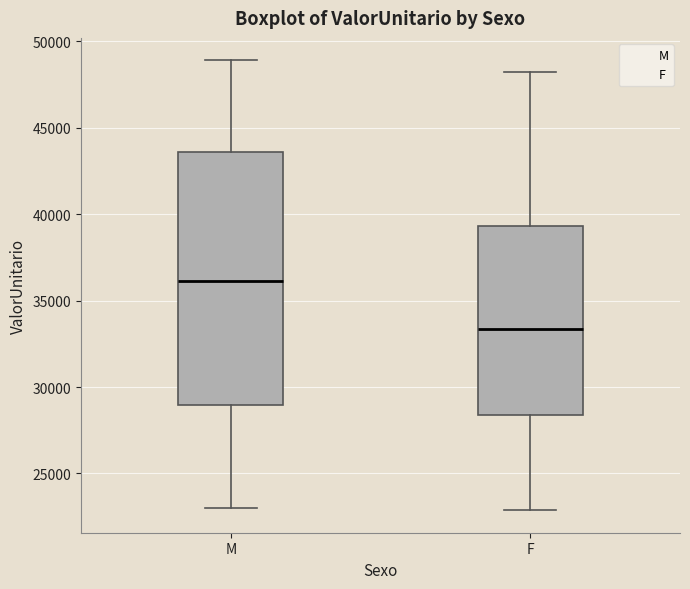

Reading left to right, read every box against the y-axis: the position of its median line, the range the box covers, and the ends of its whiskers. The values are not printed on the chart, so give them approximately, as read against the axis.

M: median 36000, box 29000 to 43500, whiskers 23000 to 49000
F: median 33500, box 28500 to 39500, whiskers 23000 to 48000